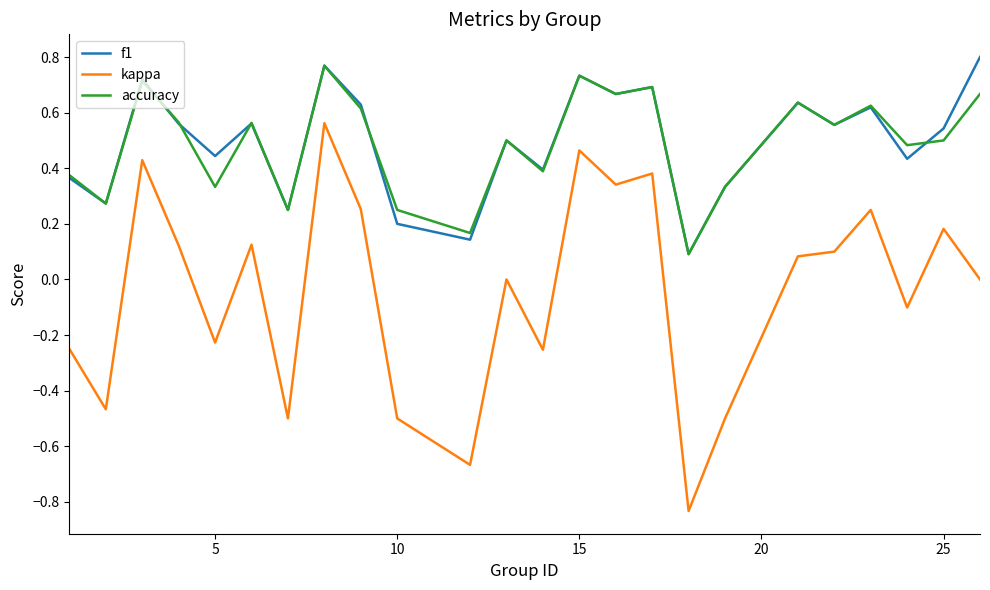

True or false: kappa and accuracy intersect in this chart.

False